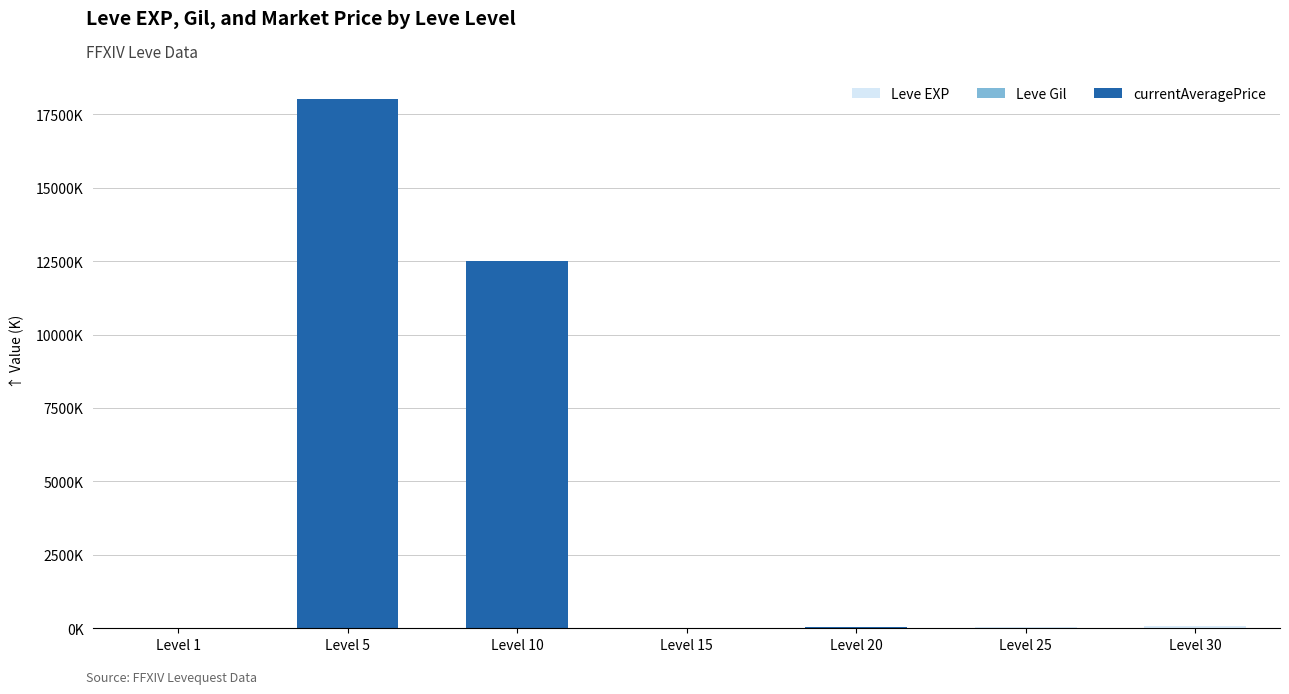

Between Level 1 and Level 20, which series saw the biggest shift?

Leve EXP